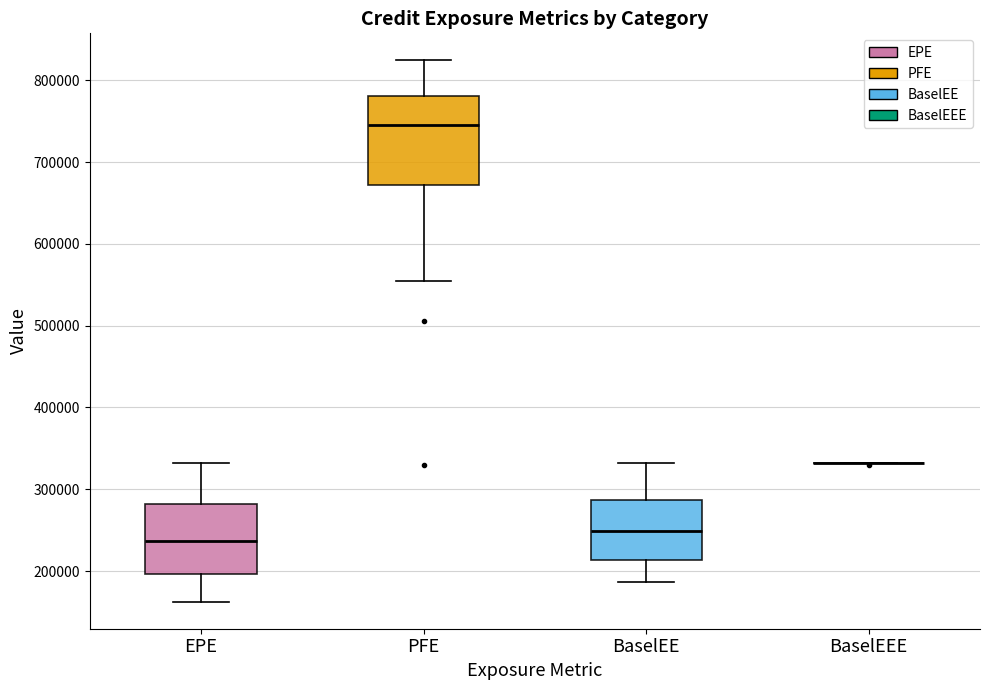

Which box is the tallest, from its lower edge to its upper edge?

PFE